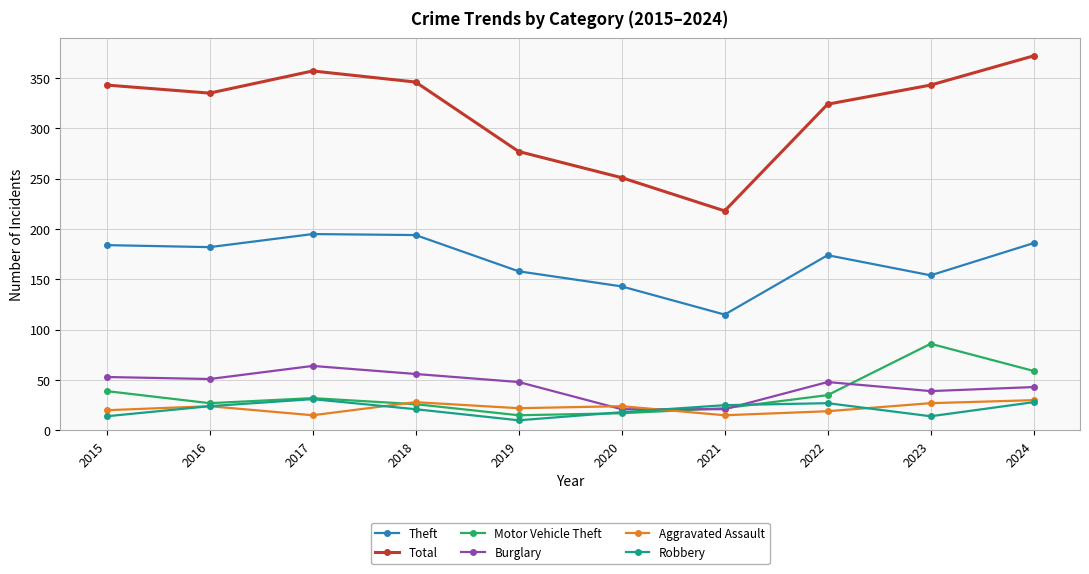

At which category is the sum across all series the highest?

2024